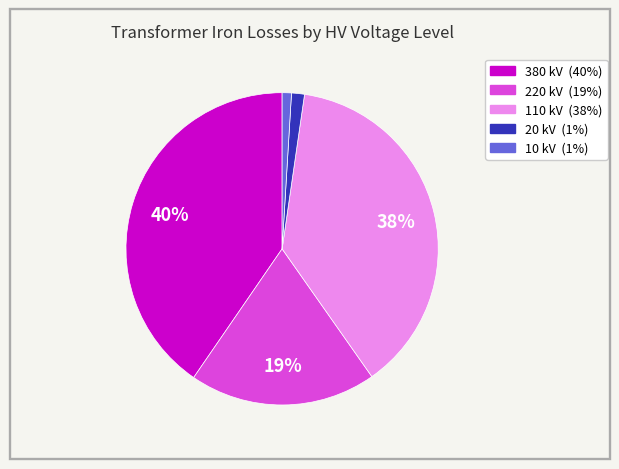

To the nearest percent, what is the difference between the largest and smallest slice percentages?

39%